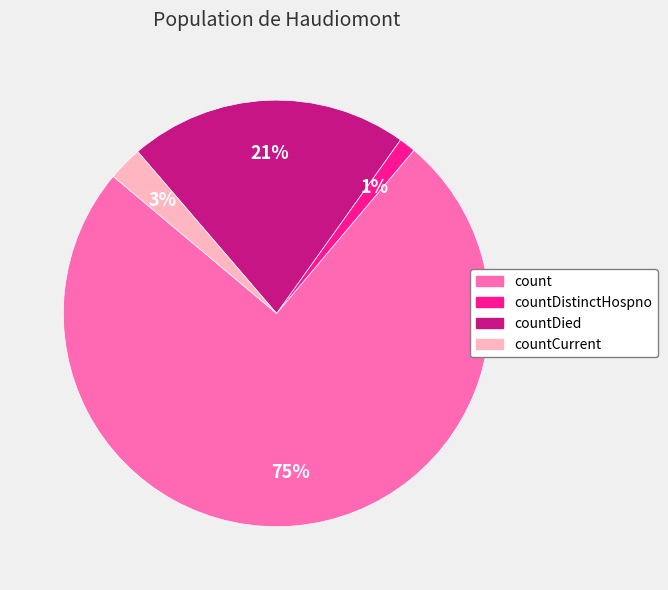

To the nearest percent, what is the difference between the largest and smallest slice percentages?

74%